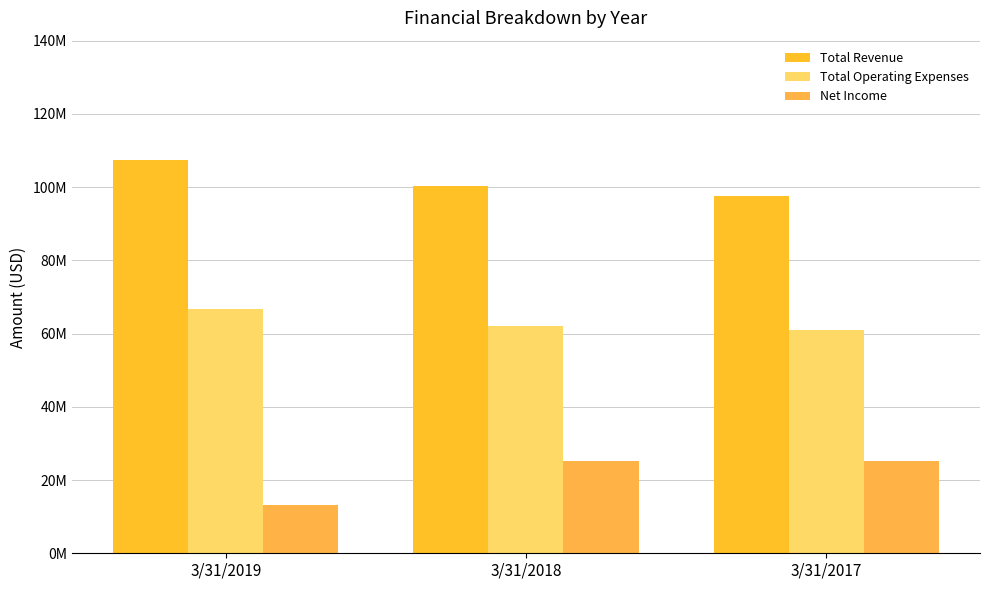

What is the spread (max minus min) of values at 3/31/2017?

72.4